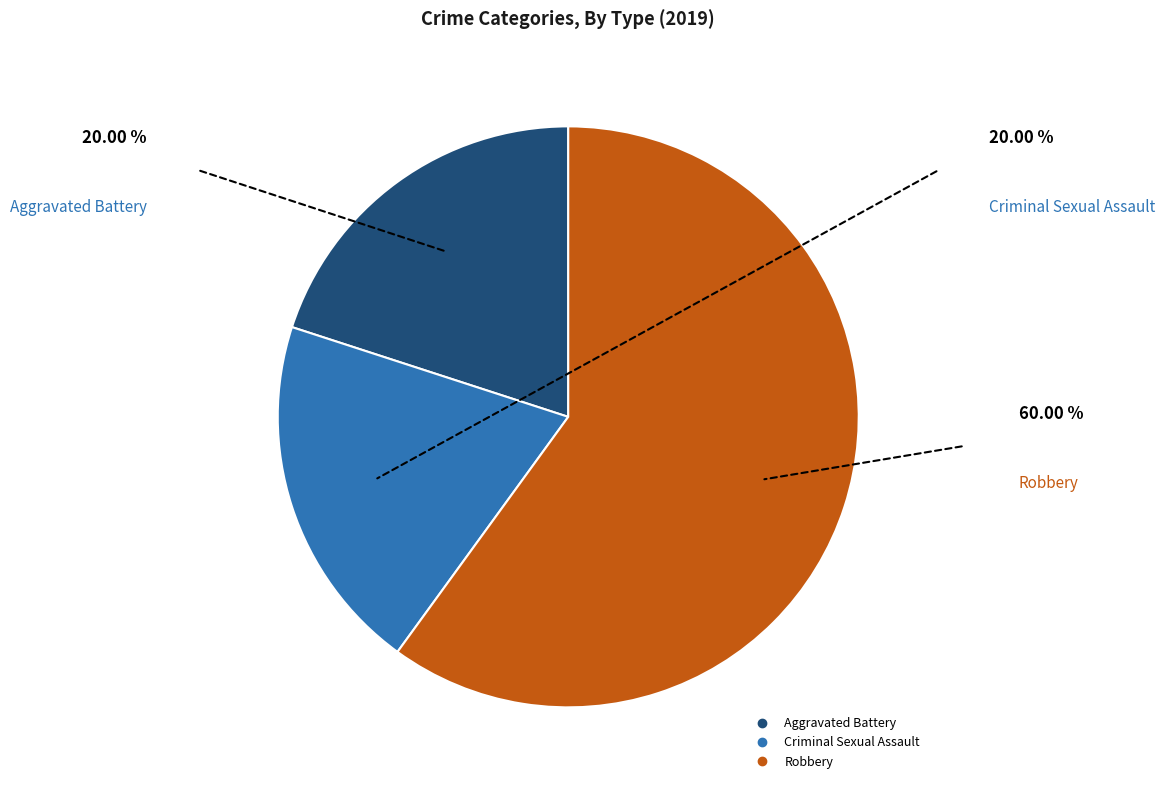

Which slice is the largest?

Robbery